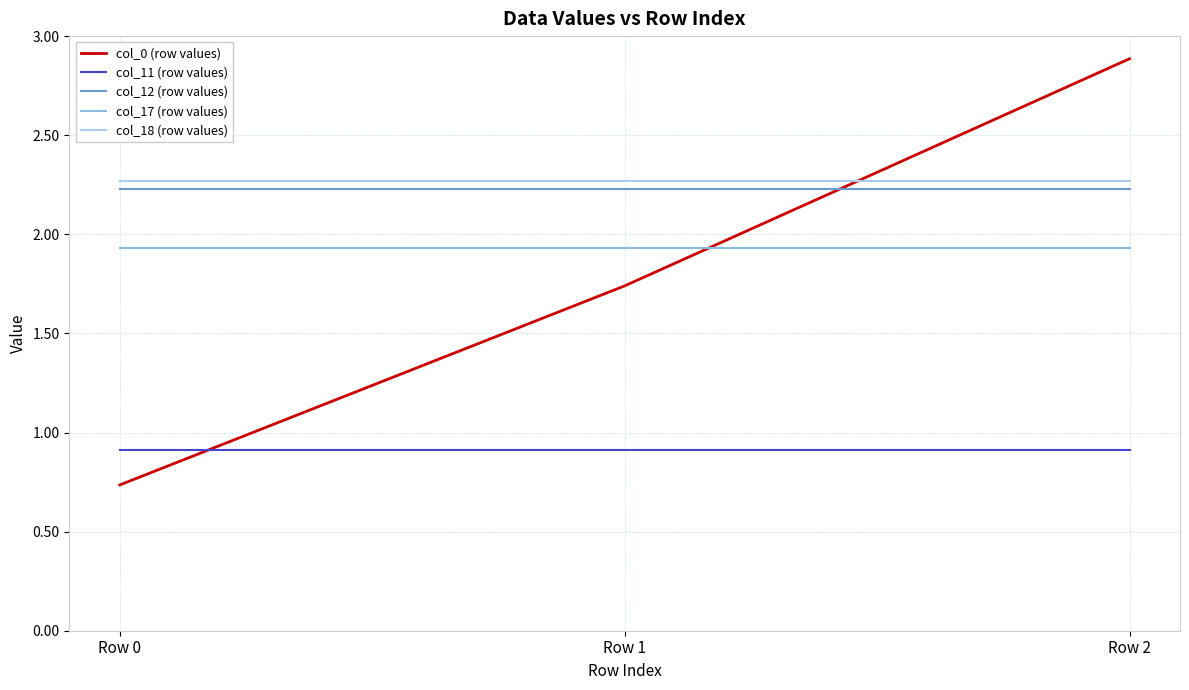

The value of col_12 (row values) at Row 1 is 2.2. True or false?

True